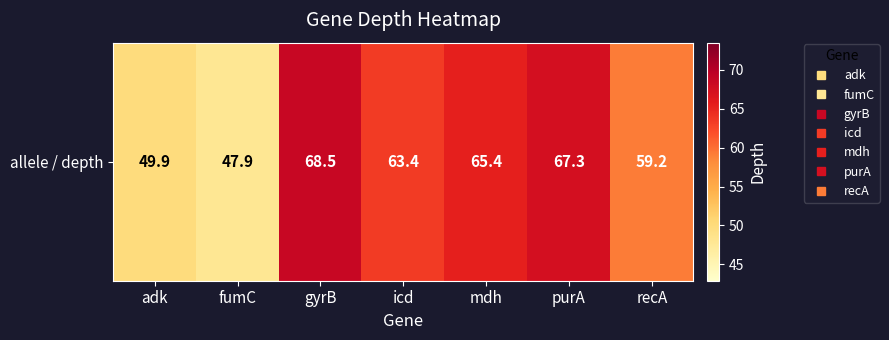

How many categories are shown in the chart?

7